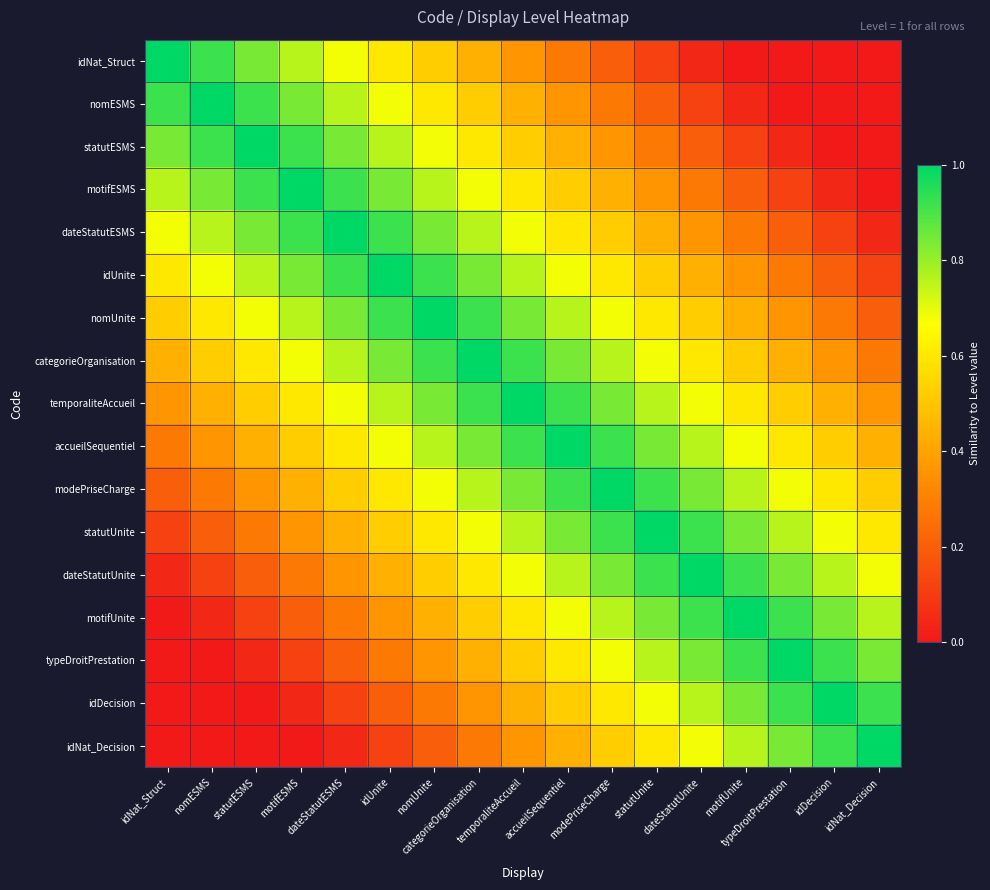

Which series has the widest spread of values?

idNat_Struct